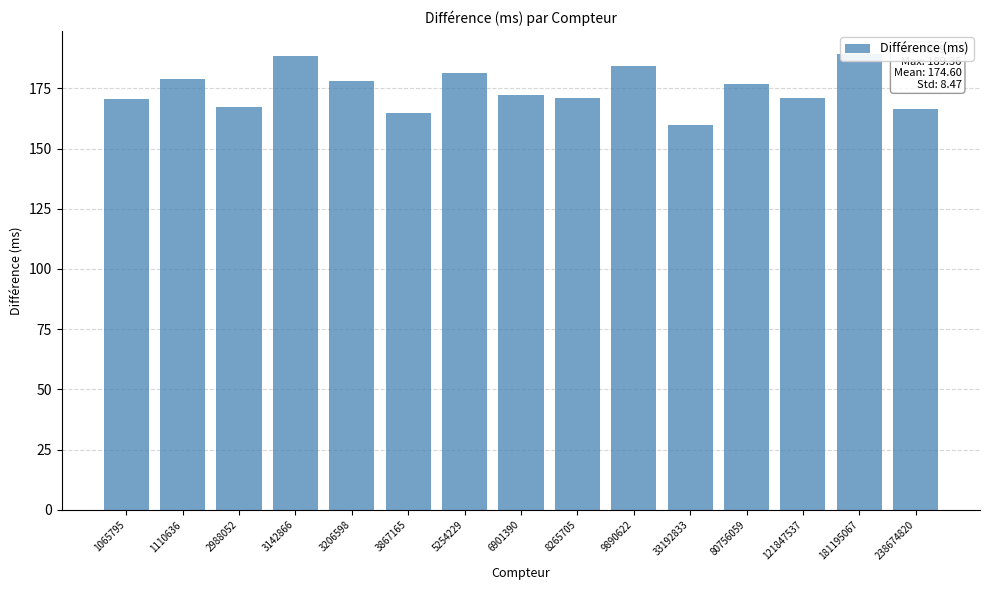

True or false: the data shows 159.6 at 33192833.

True